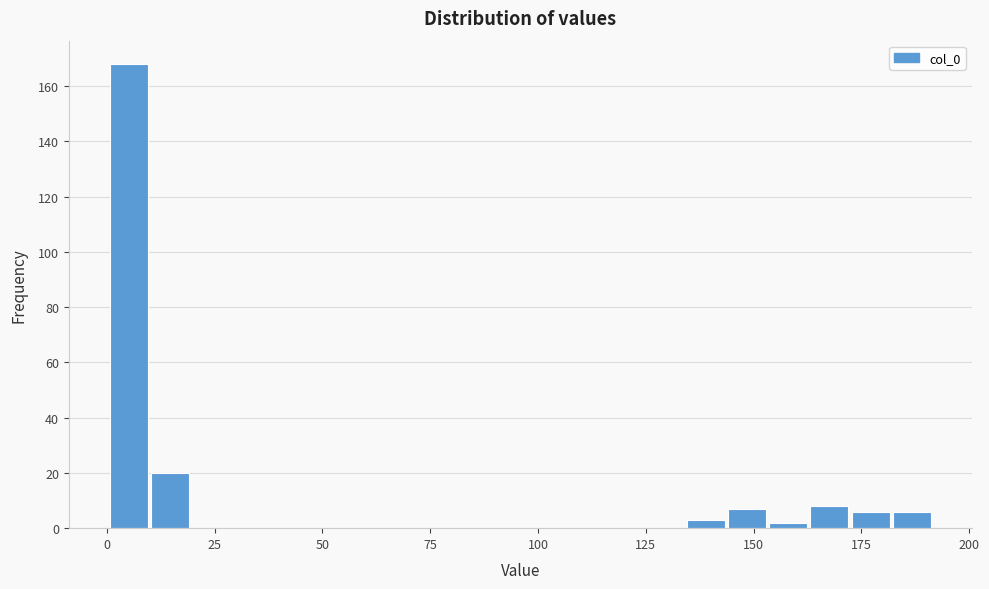

Around what value on the x-axis is the tallest bar? Give the approximate position of its centre, as read against the axis.

5